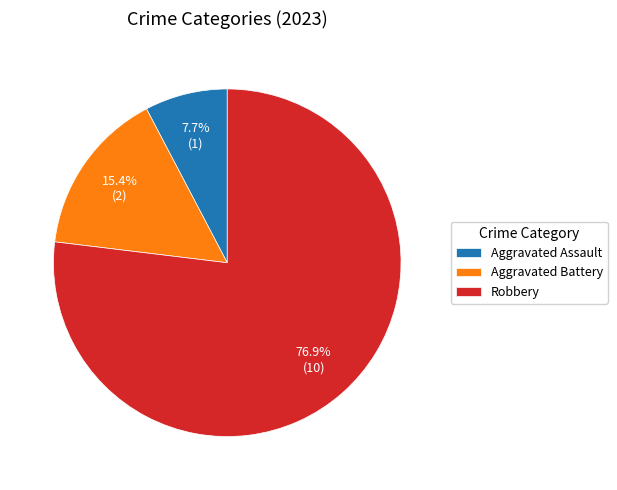

Do Robbery and Aggravated Battery together represent more than half of the pie?

Yes